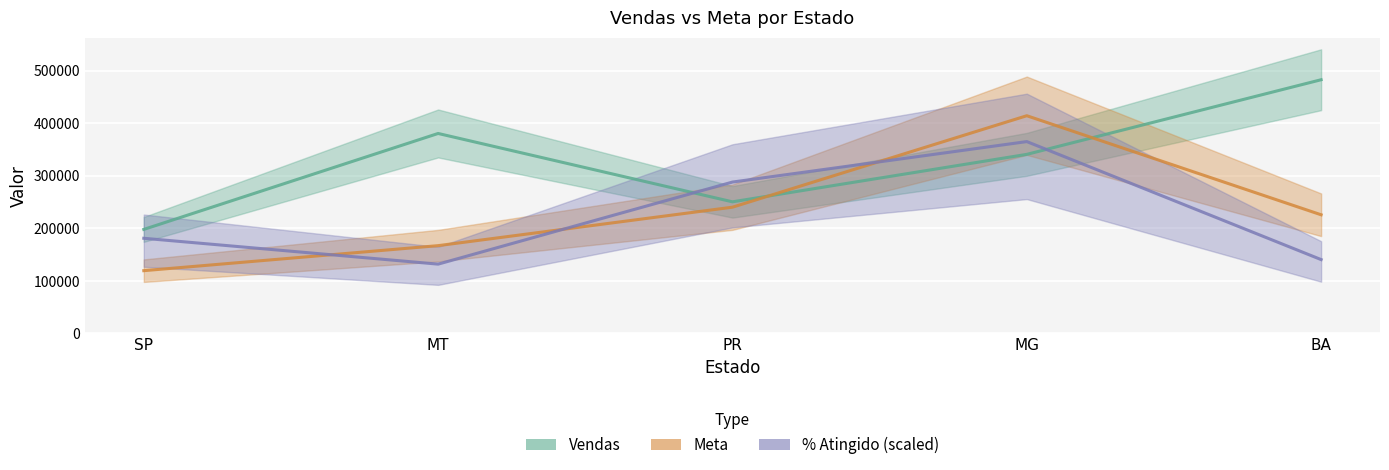

How many lines are shown in the chart?

3